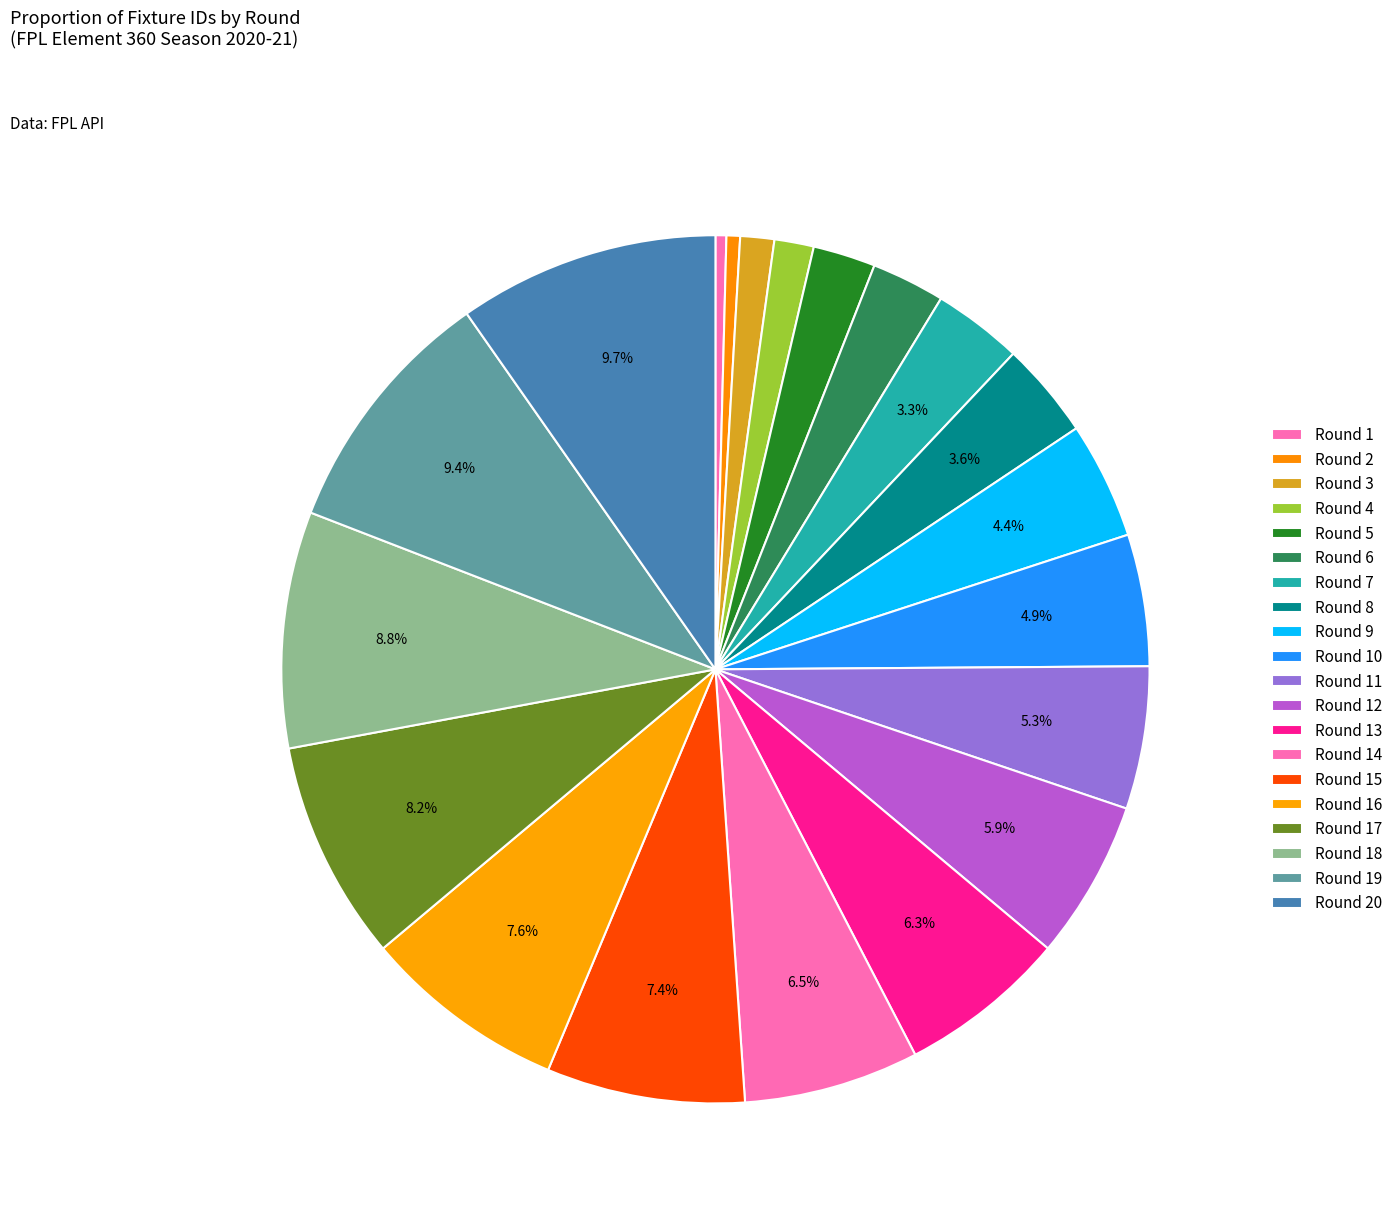

Is the sum of Round 15 and Round 2 greater than half?

No